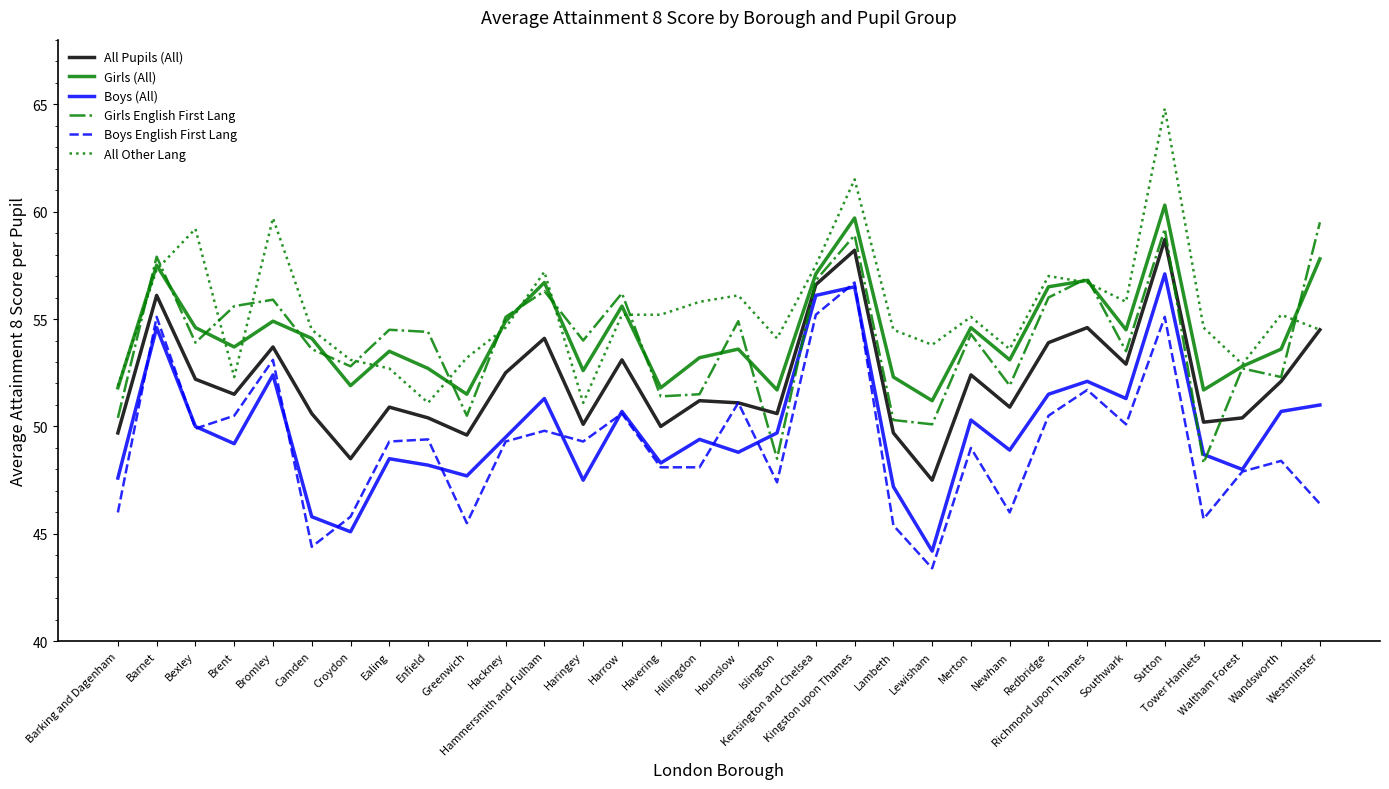

Count the number of data series in this chart.

6